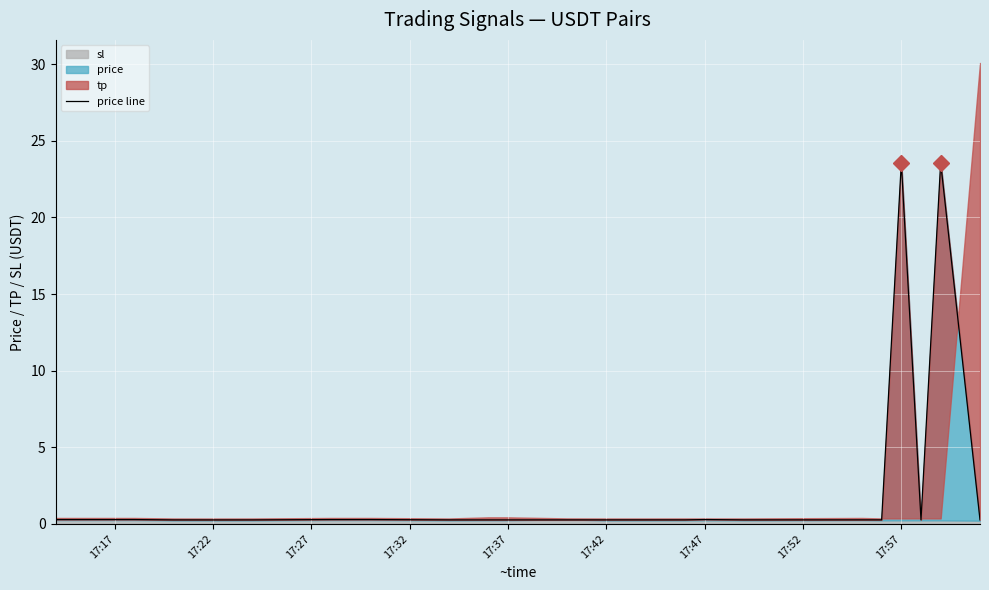

The chart shows a value of 0.1 at 17:17. True or false?

False